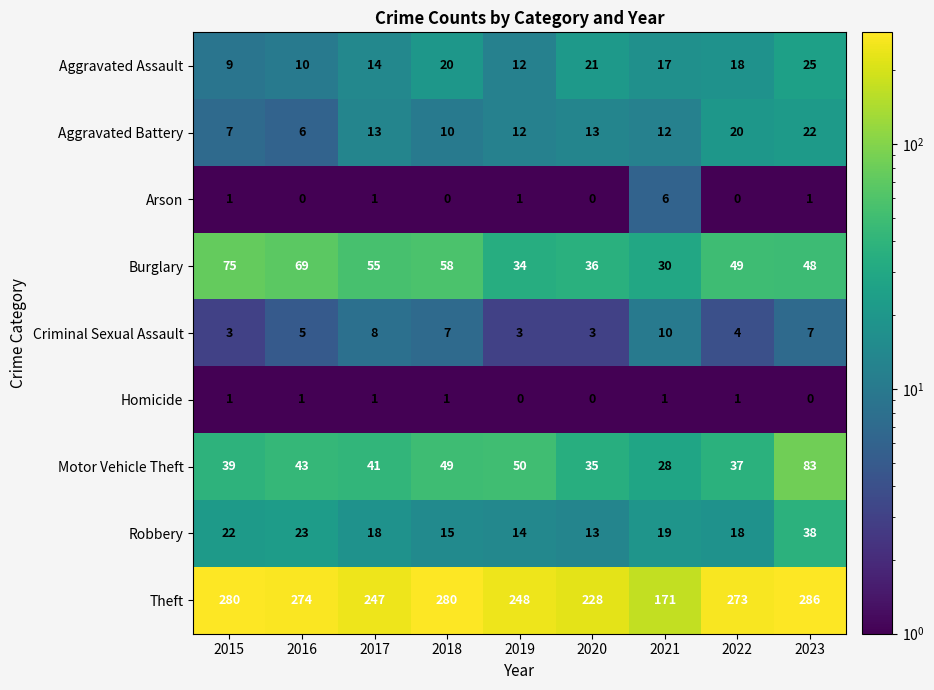

Rank the series by their maximum value, from lowest to highest.

Homicide, Arson, Criminal Sexual Assault, Aggravated Battery, Aggravated Assault, Robbery, Burglary, Motor Vehicle Theft, Theft